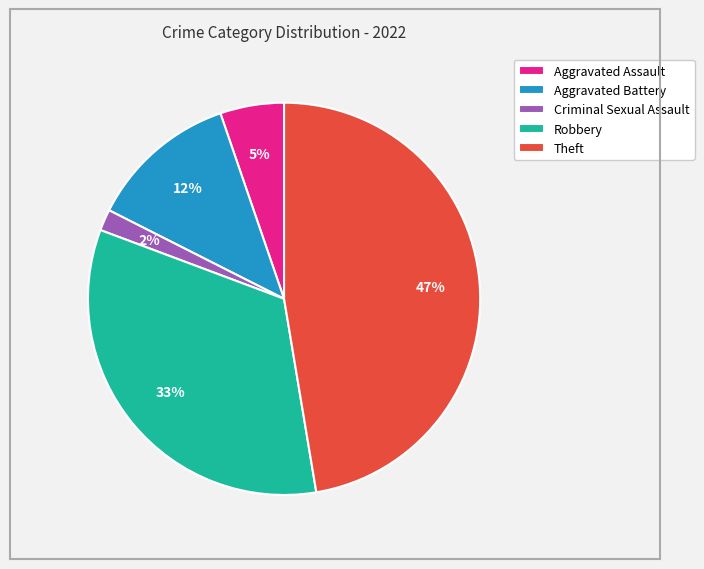

Combined, do Aggravated Assault and Criminal Sexual Assault account for over 50%?

No